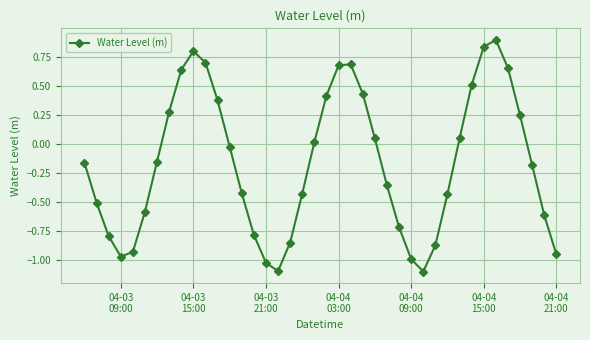

What is the greatest value displayed?

0.9